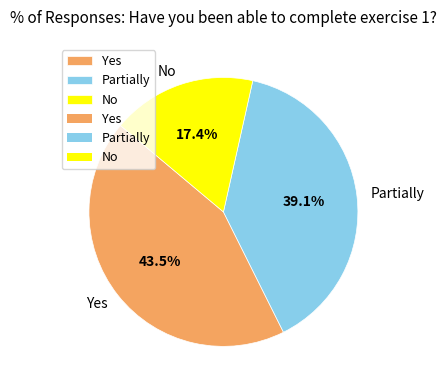

Rank the categories by value from highest to lowest.

Yes, Partially, No